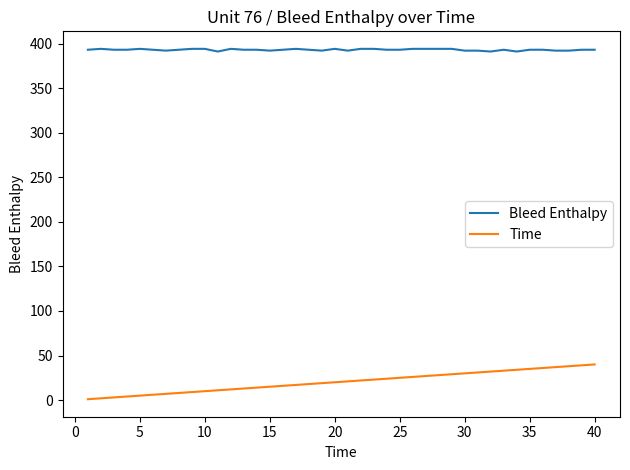

Rank the series by their average value, from highest to lowest.

Bleed Enthalpy, Time